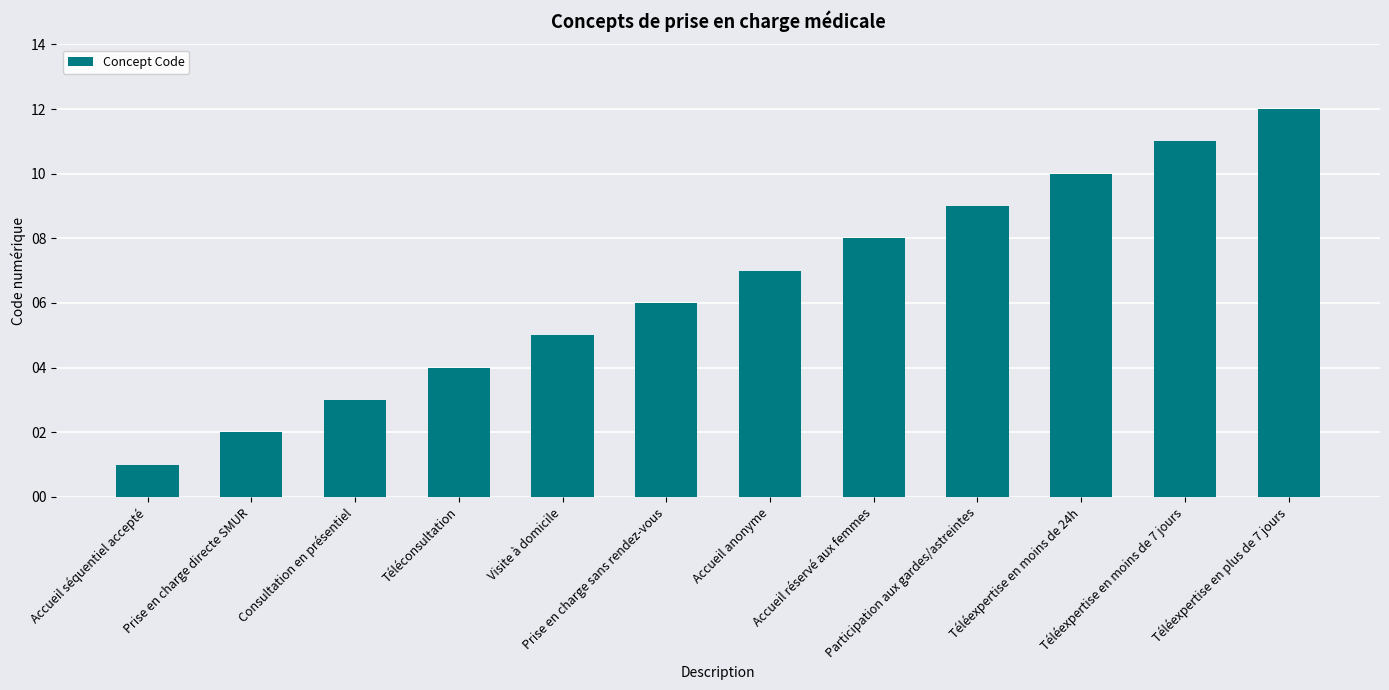

True or false: the data shows 11 at Téléexpertise en moins de 7 jours.

True